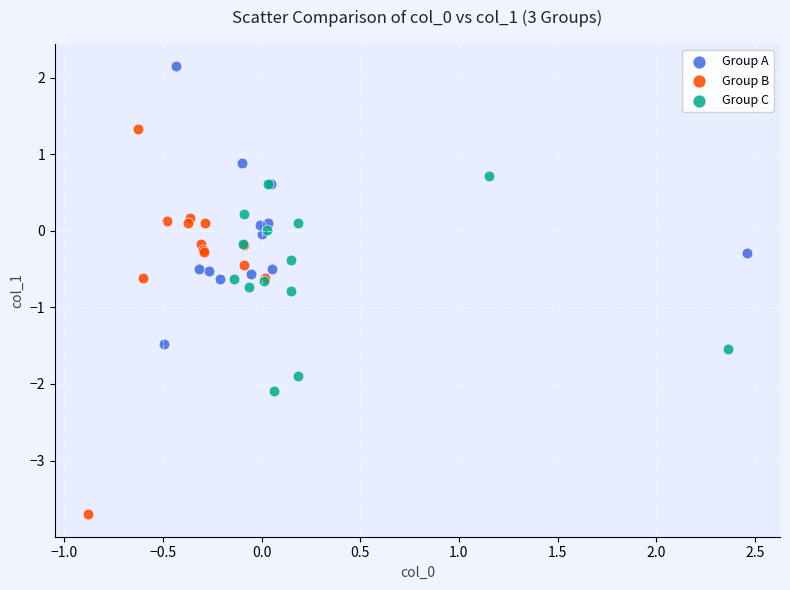

What are all the series names shown in the legend?

Group A, Group B, Group C